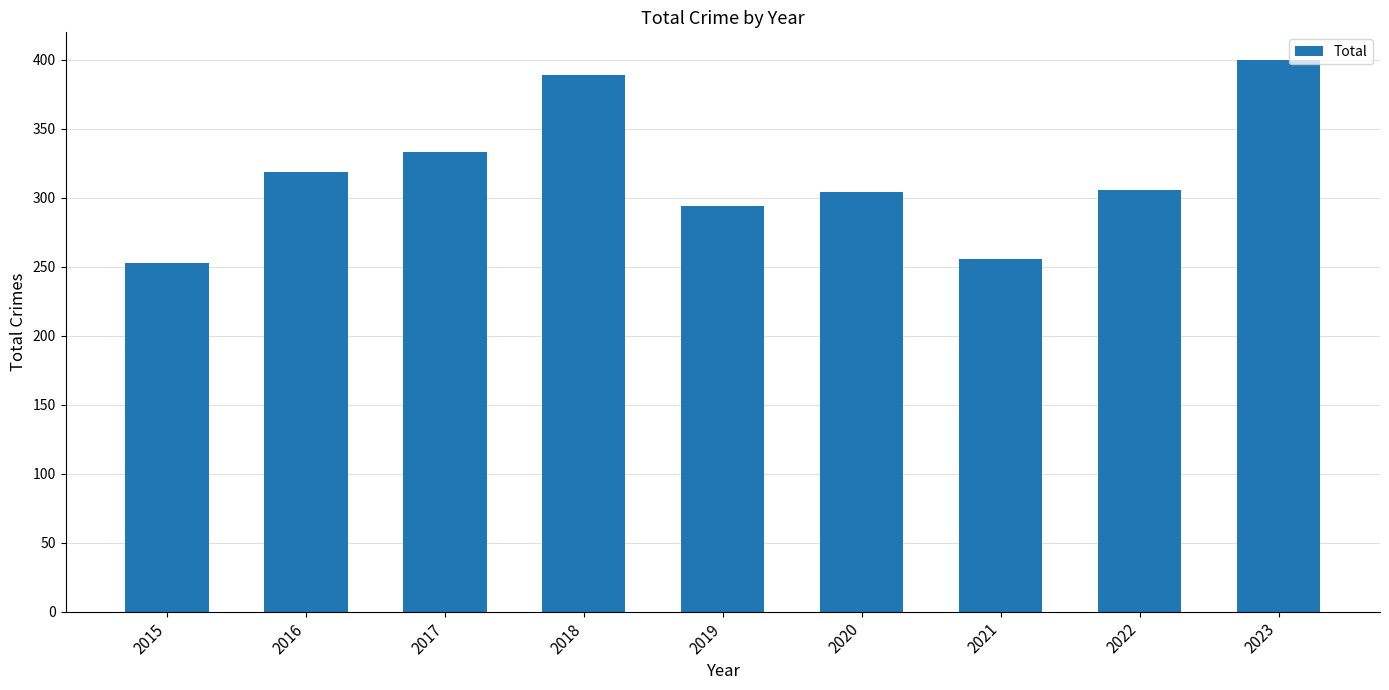

The chart shows a value of 59 at 2015. True or false?

False